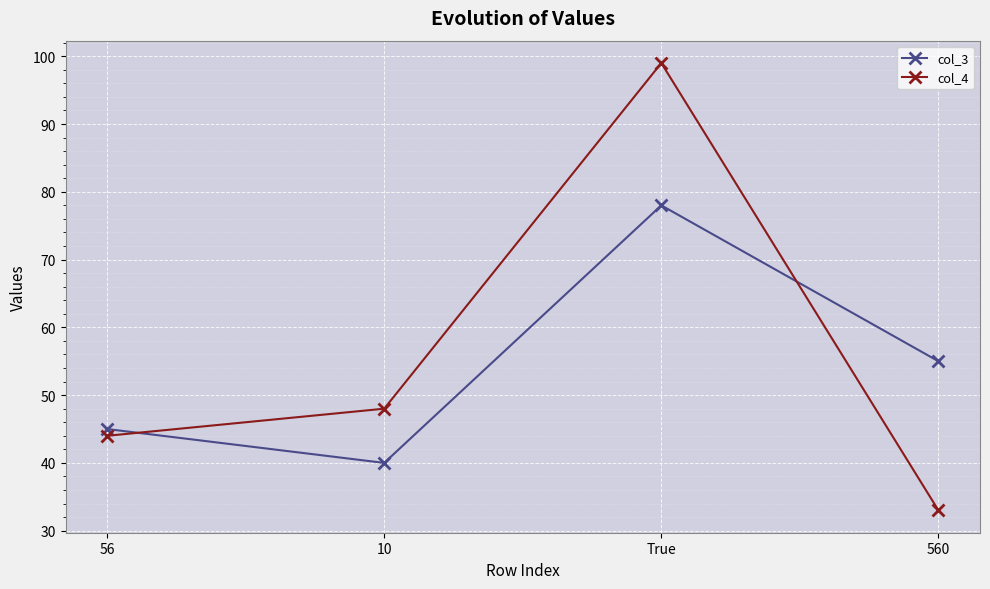

Does the chart have visible grid lines?

Yes